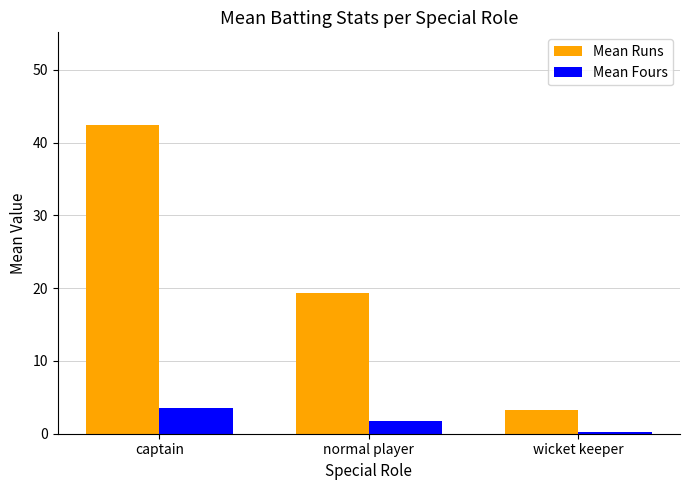

Between captain and normal player, which series saw the biggest shift?

Mean Runs